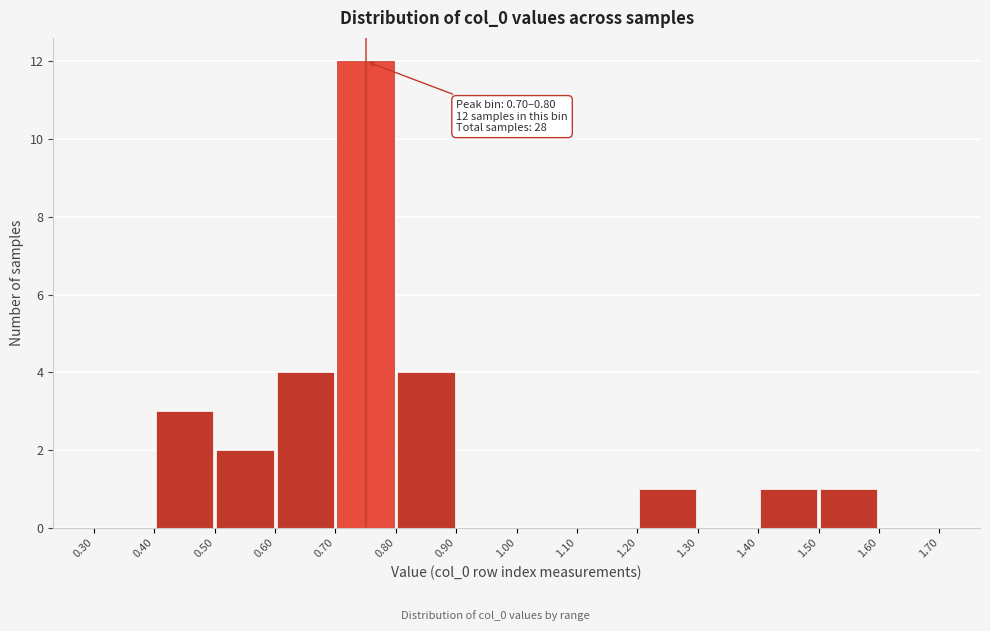

Which range on the x-axis has the tallest bar?

0.70 to 0.80